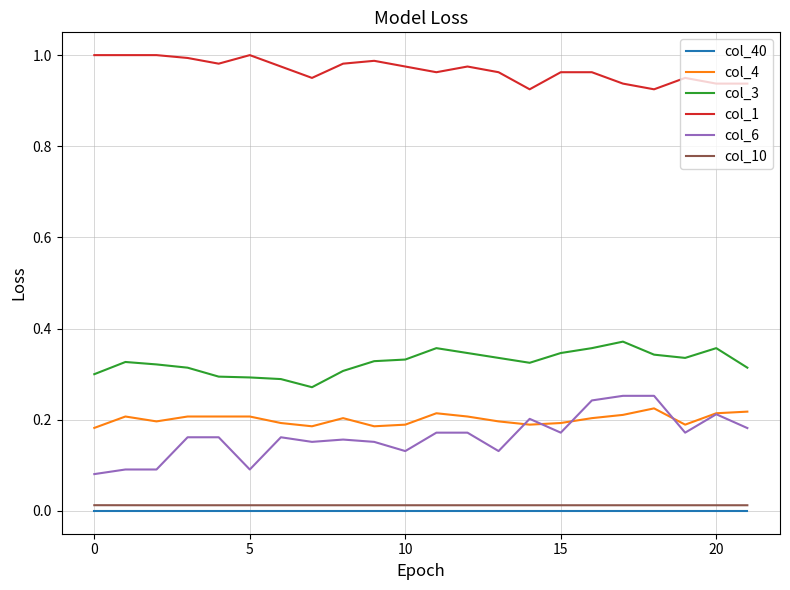

Which series has the largest range (max minus min)?

col_6